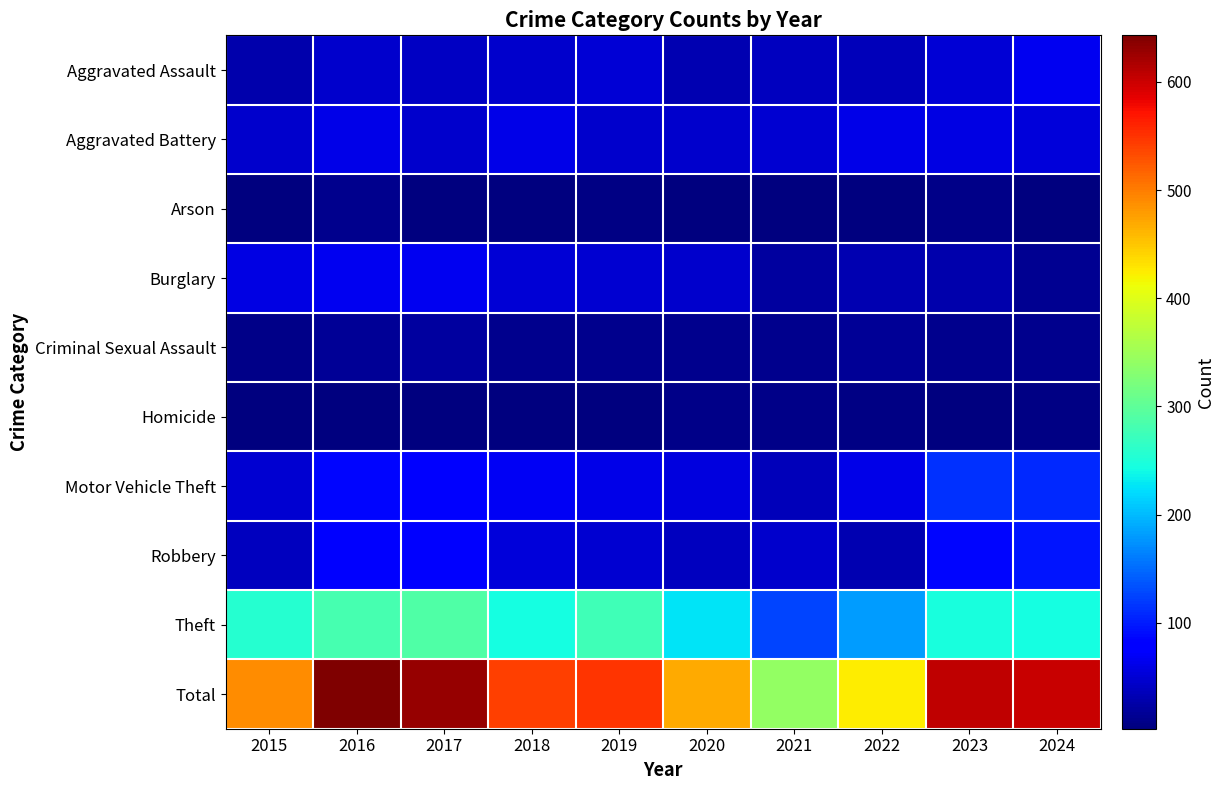

Reading left to right, extract all data points from this chart.

Aggravated Assault: 2015=28	2016=45	2017=40	2018=46	2019=51	2020=31	2021=39	2022=36	2023=50	2024=65
Aggravated Battery: 2015=45	2016=62	2017=46	2018=62	2019=47	2020=46	2021=48	2022=60	2023=59	2024=54
Arson: 2015=4	2016=10	2017=3	2018=2	2019=5	2020=3	2021=4	2022=3	2023=9	2024=4
Burglary: 2015=58	2016=66	2017=65	2018=52	2019=49	2020=47	2021=21	2022=30	2023=29	2024=13
Criminal Sexual Assault: 2015=9	2016=15	2017=21	2018=12	2019=10	2020=12	2021=10	2022=17	2023=11	2024=12
Homicide: 2015=3	2016=3	2017=3	2018=3	2019=2	2020=9	2021=9	2022=6	2023=3	2024=6
Motor Vehicle Theft: 2015=48	2016=87	2017=80	2018=68	2019=61	2020=55	2021=37	2022=60	2023=114	2024=108
Robbery: 2015=39	2016=75	2017=82	2018=53	2019=48	2020=39	2021=46	2022=30	2023=85	2024=96
Theft: 2015=255	2016=280	2017=289	2018=244	2019=277	2020=226	2021=127	2022=181	2023=246	2024=244
Total: 2015=489	2016=643	2017=629	2018=542	2019=550	2020=468	2021=341	2022=423	2023=606	2024=602